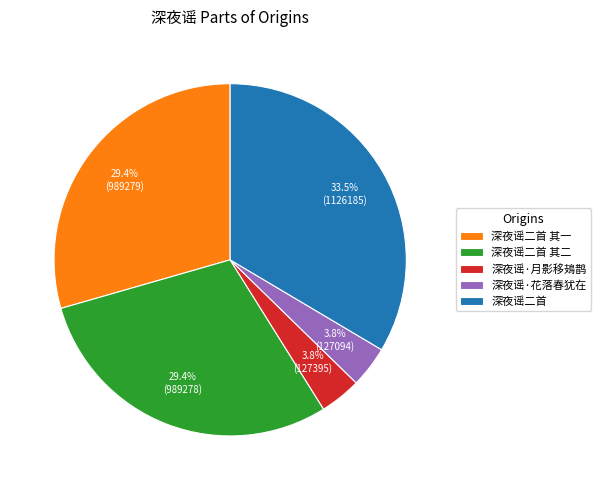

Is the sum of 深夜谣·月影移鳷鹊 and 深夜谣·花落春犹在 greater than half?

No